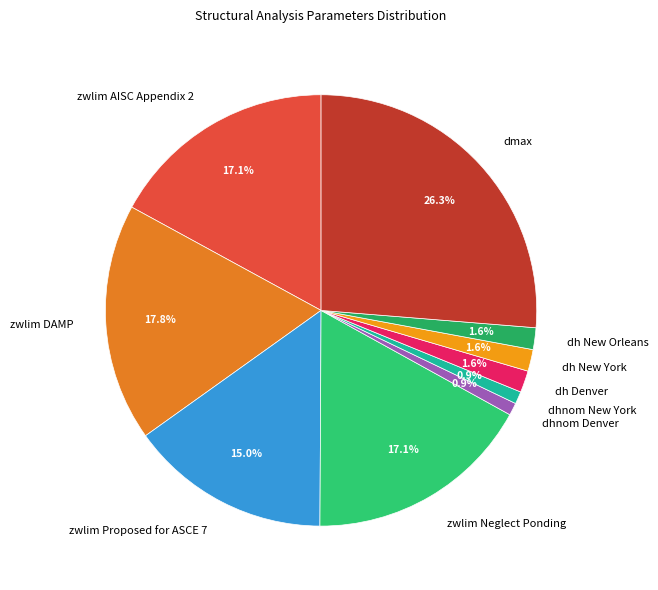

What is the largest slice in the pie chart?

dmax